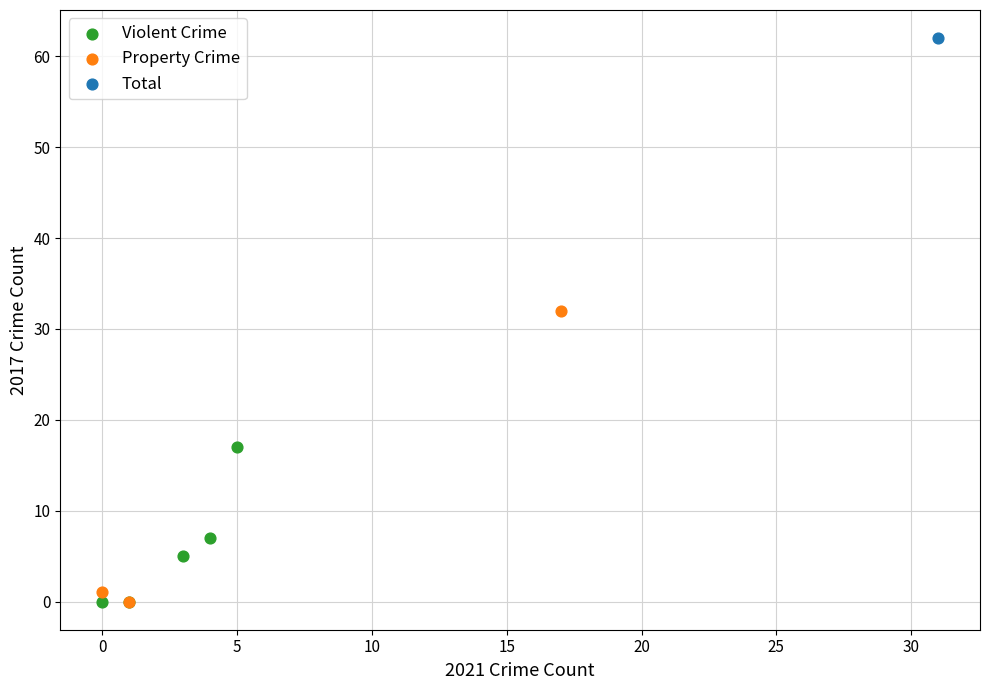

Which series reaches the maximum Y coordinate?

Total